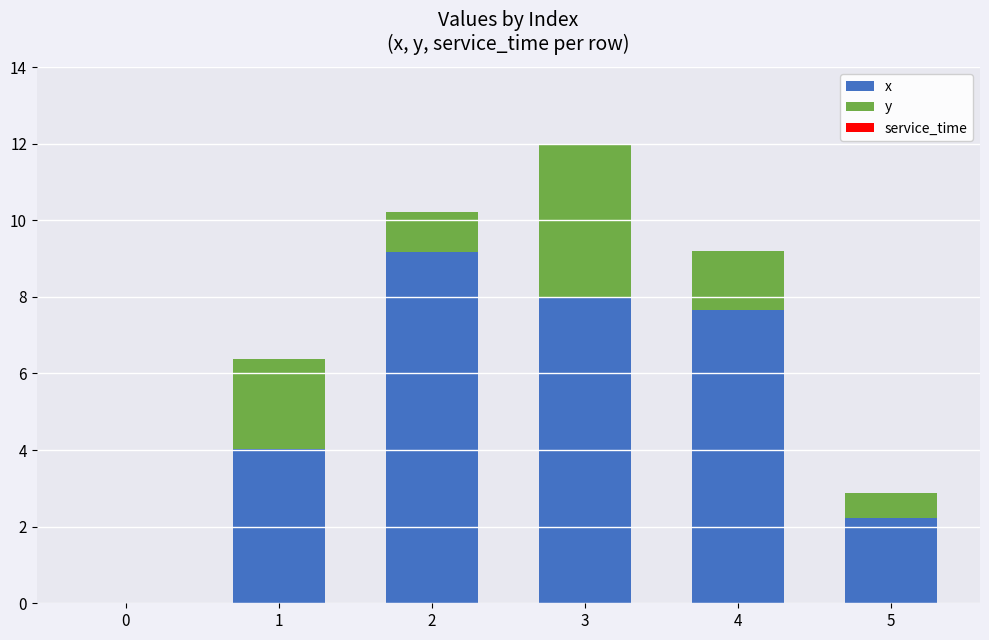

Are the bars grouped side by side (vs. stacked)?

No